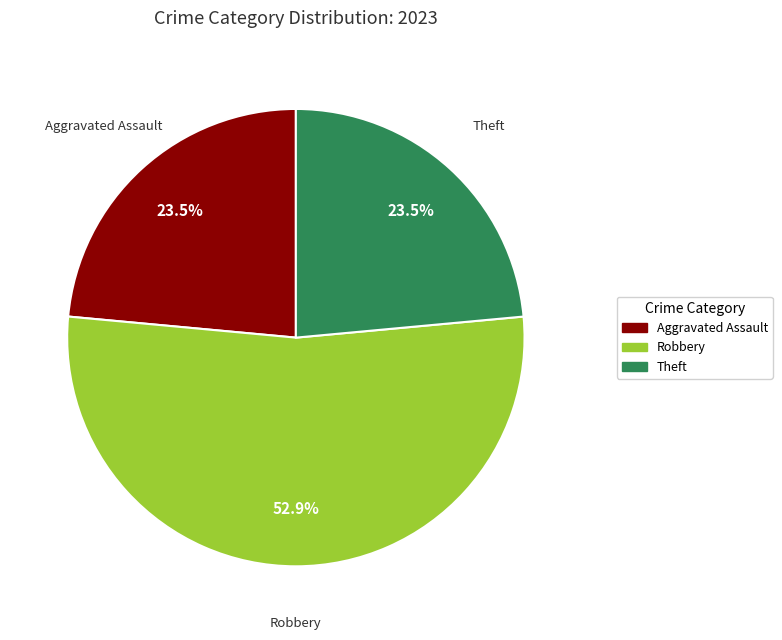

Is there a majority slice in this chart?

Yes